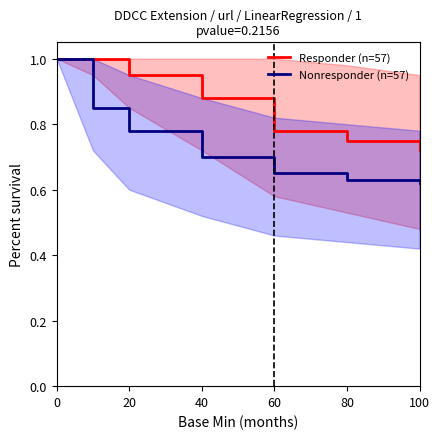

Count the Responder (n=57) values in the range 0 to 1.

7